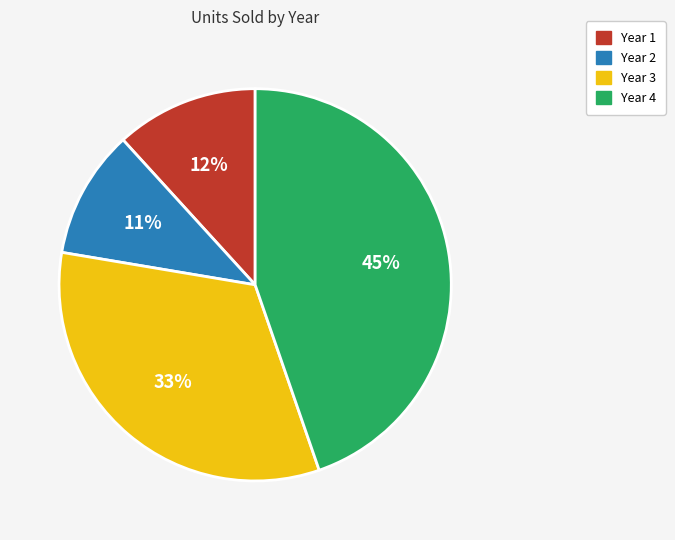

How many segments does this pie chart have?

4